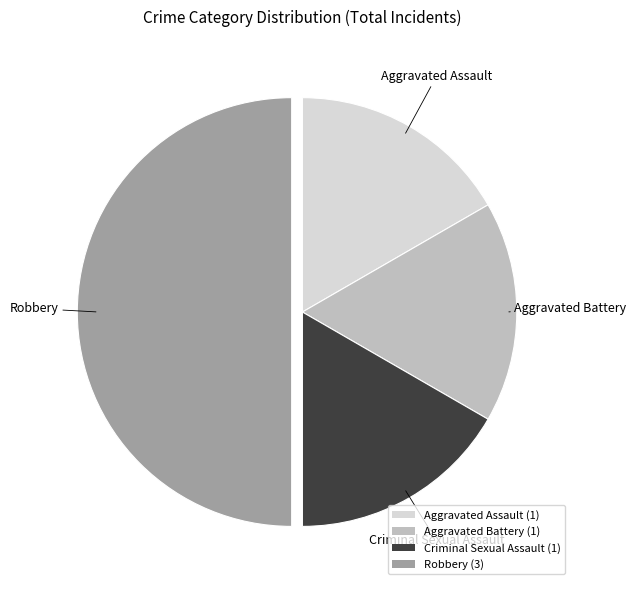

The Criminal Sexual Assault (1) slice represents 17% of the pie. True or false?

True